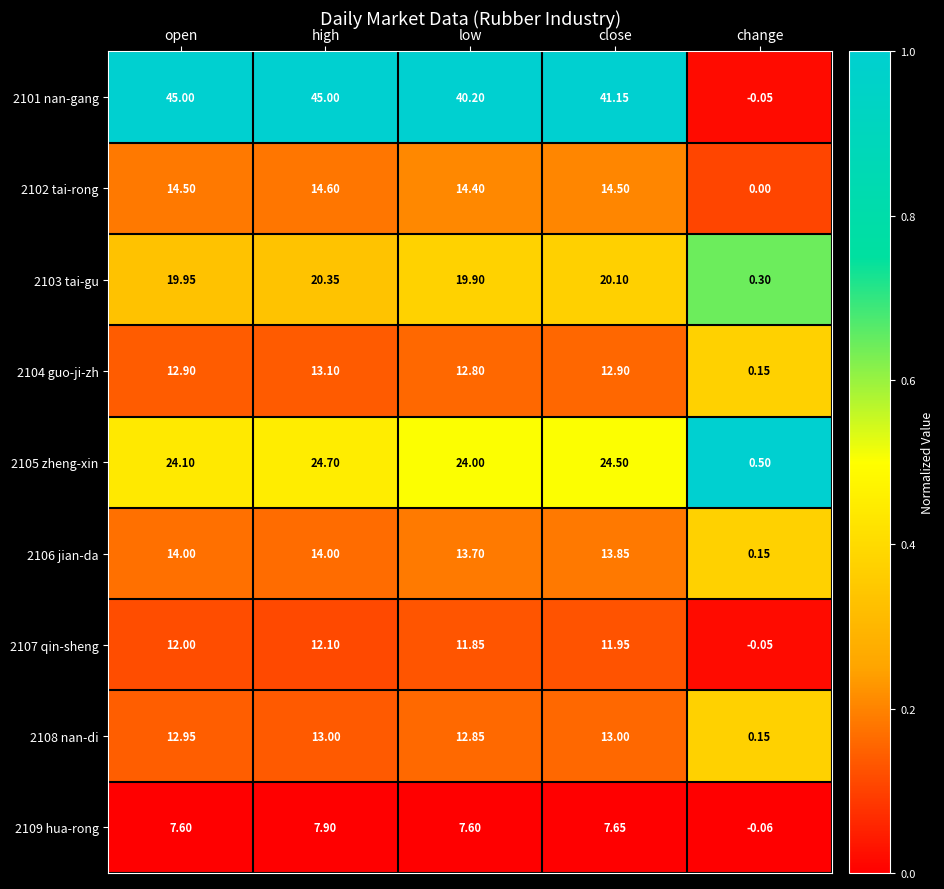

At which label does 2107 qin-sheng first exceed 11?

open